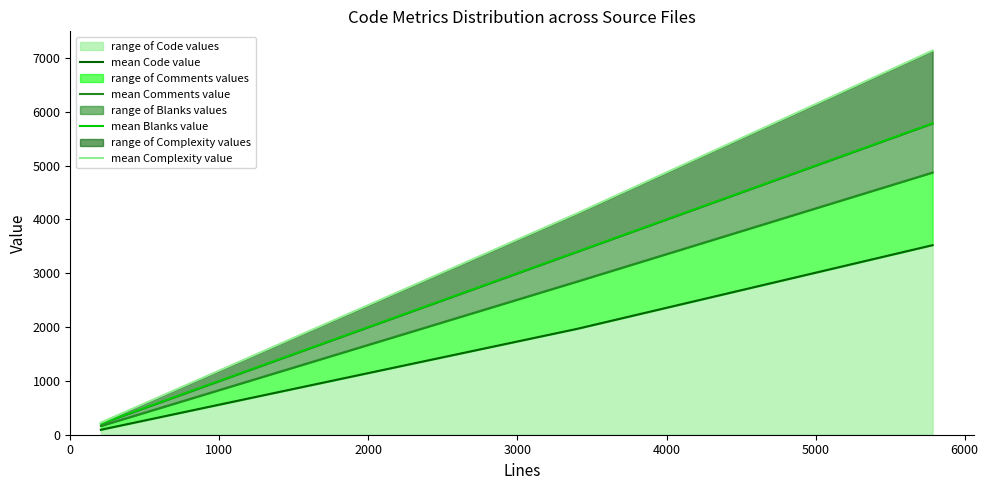

Reading left to right, transcribe all the data shown in this chart.

mean Code value: 92	1969	3521
mean Comments value: 162	2848	4870
mean Blanks value: 205	3404	5785
mean Complexity value: 225	4116	7136